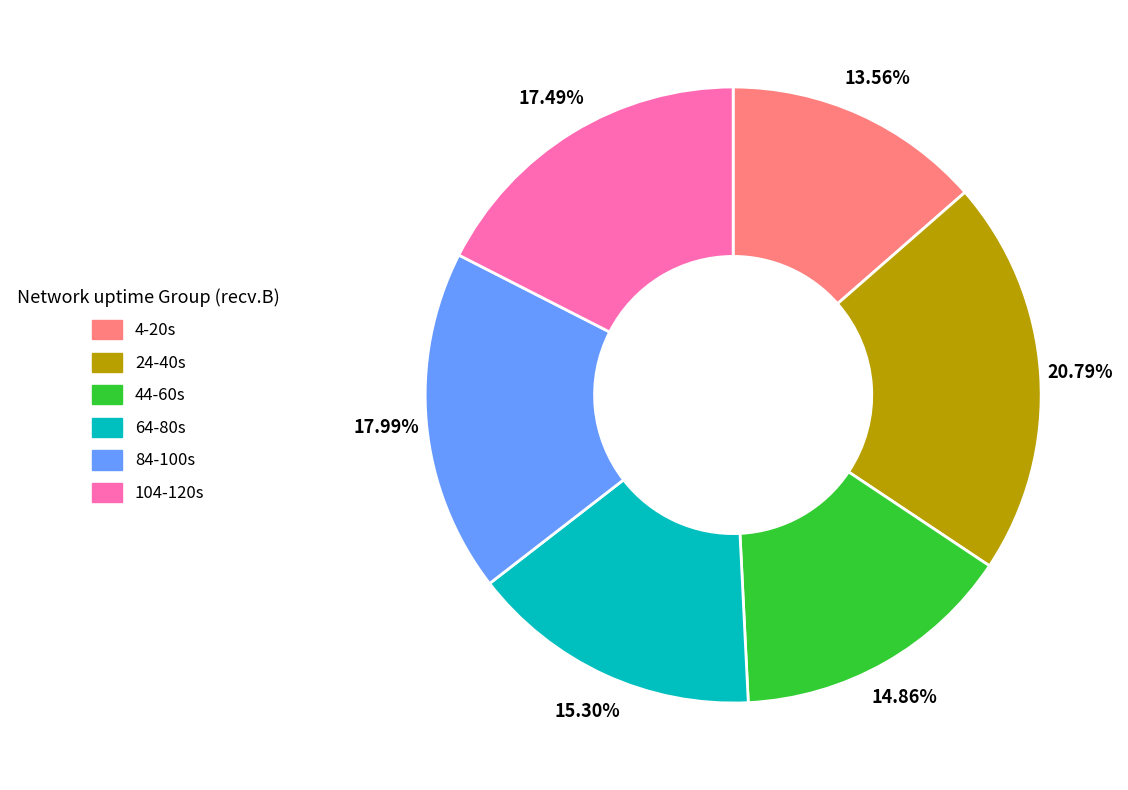

Is there any slice that represents more than half of the pie?

No